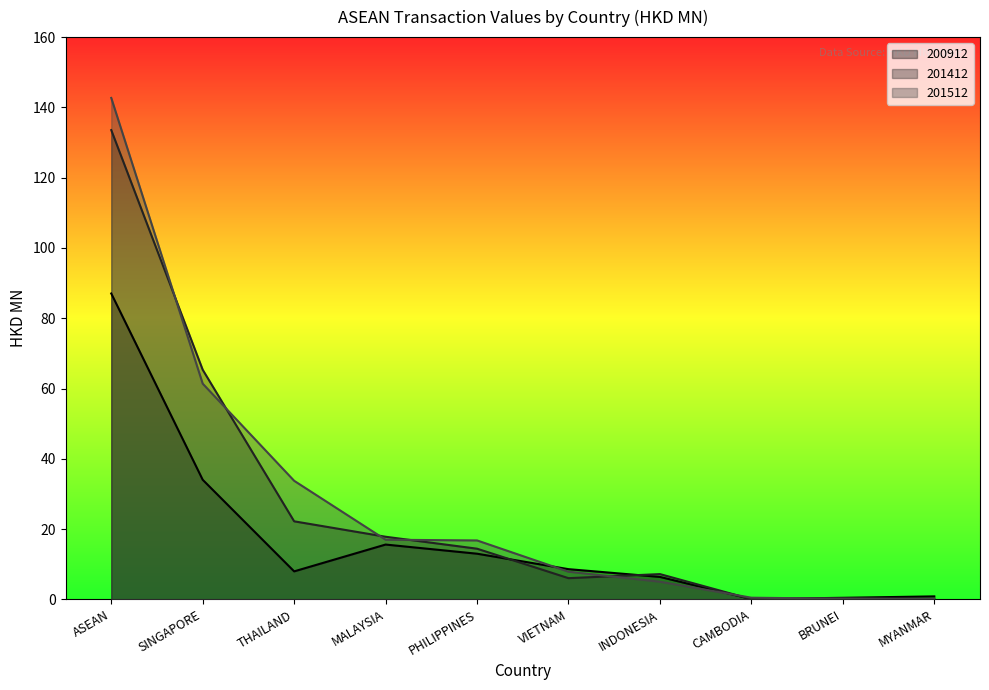

What is the total value across all series at INDONESIA?

18.6